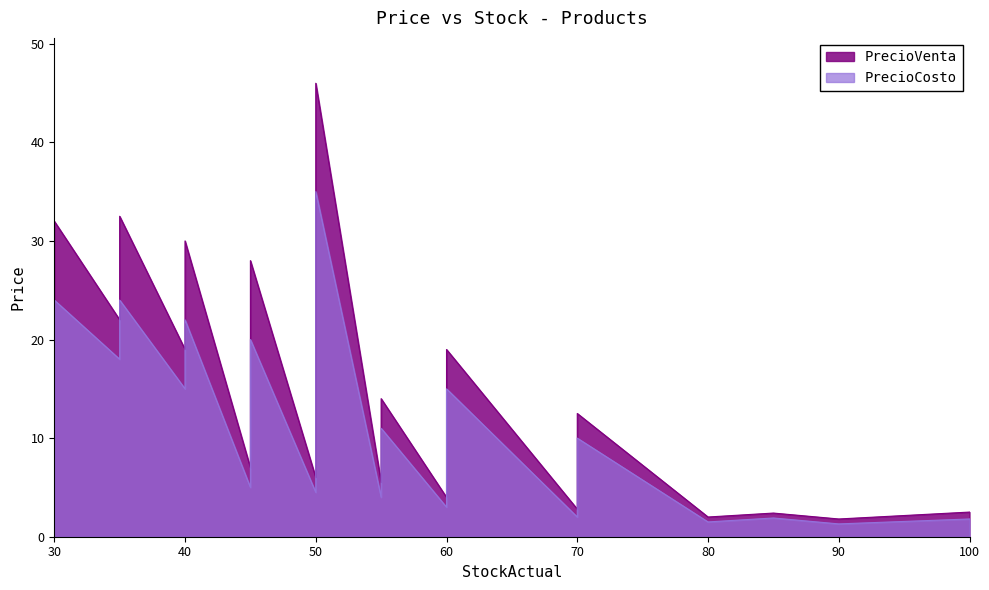

Which has a higher value, 30 or 35?

35